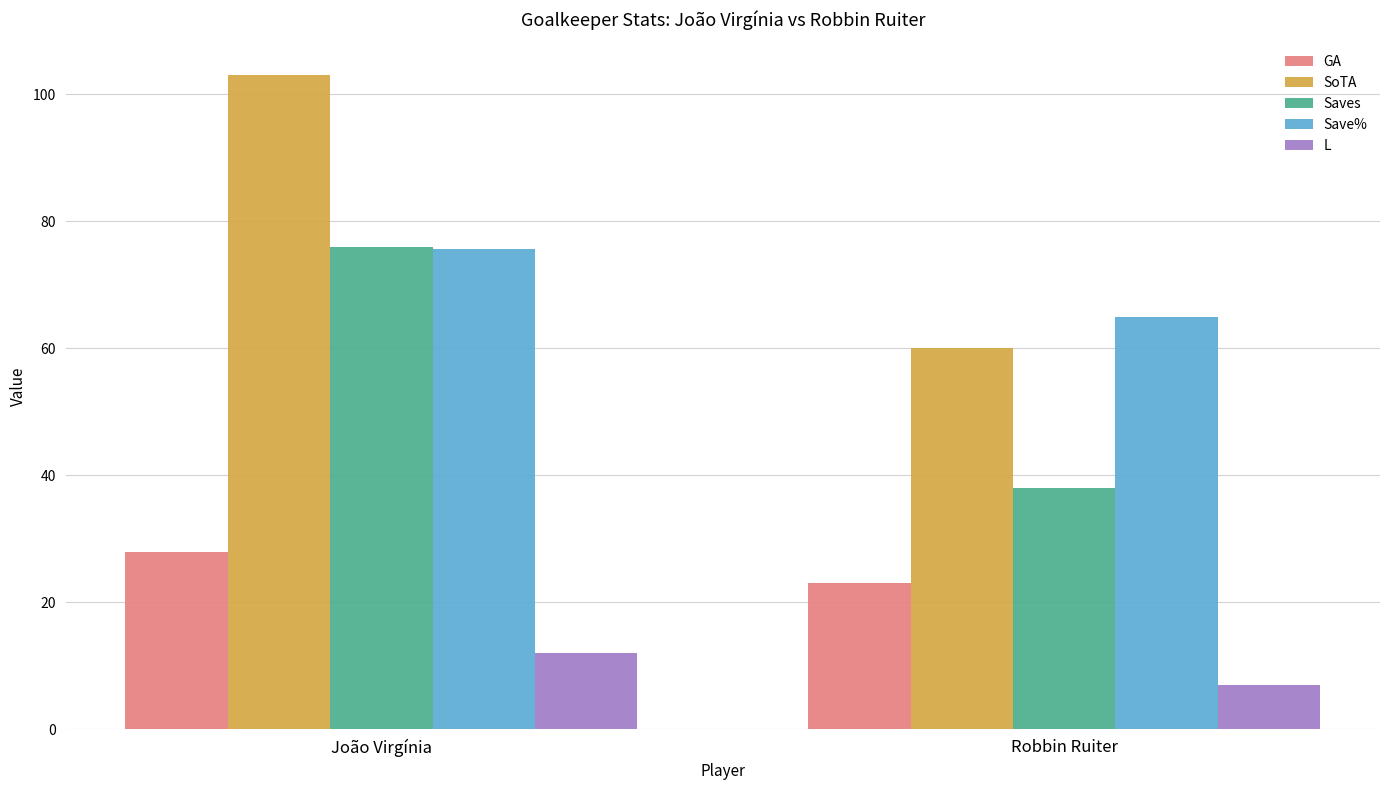

Reading right to left, list all the values displayed in this chart.

GA: Robbin Ruiter=23.0	João Virgínia=28.0
SoTA: Robbin Ruiter=60.0	João Virgínia=103.0
Saves: Robbin Ruiter=38.0	João Virgínia=76.0
Save%: Robbin Ruiter=65.0	João Virgínia=75.7
L: Robbin Ruiter=7.0	João Virgínia=12.0